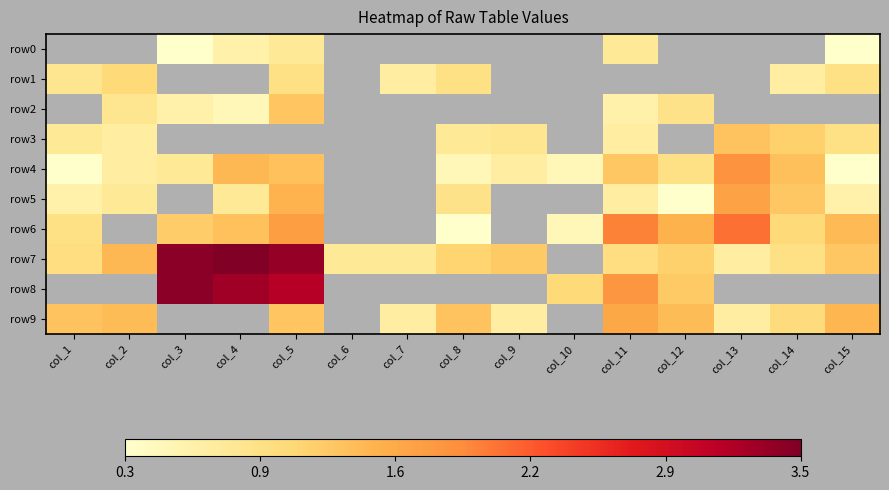

Count the number of data series in this chart.

10